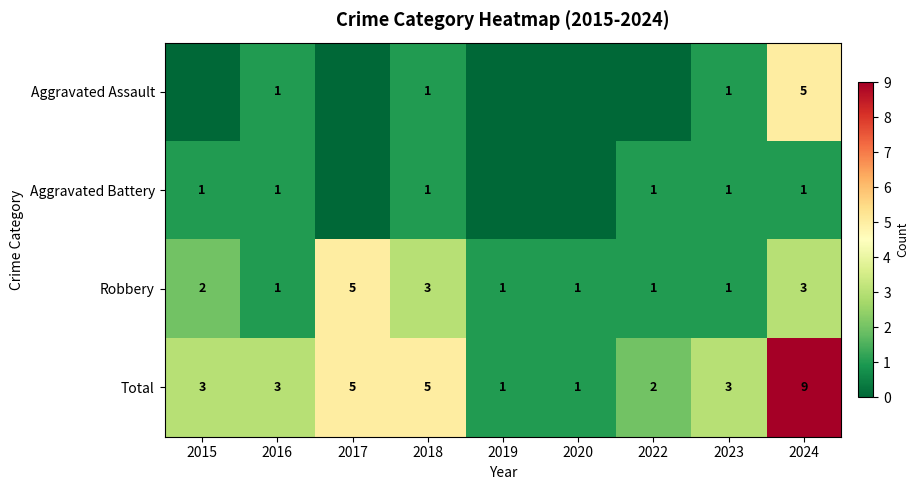

True or false: Robbery has a value of 3 at 2015.

False